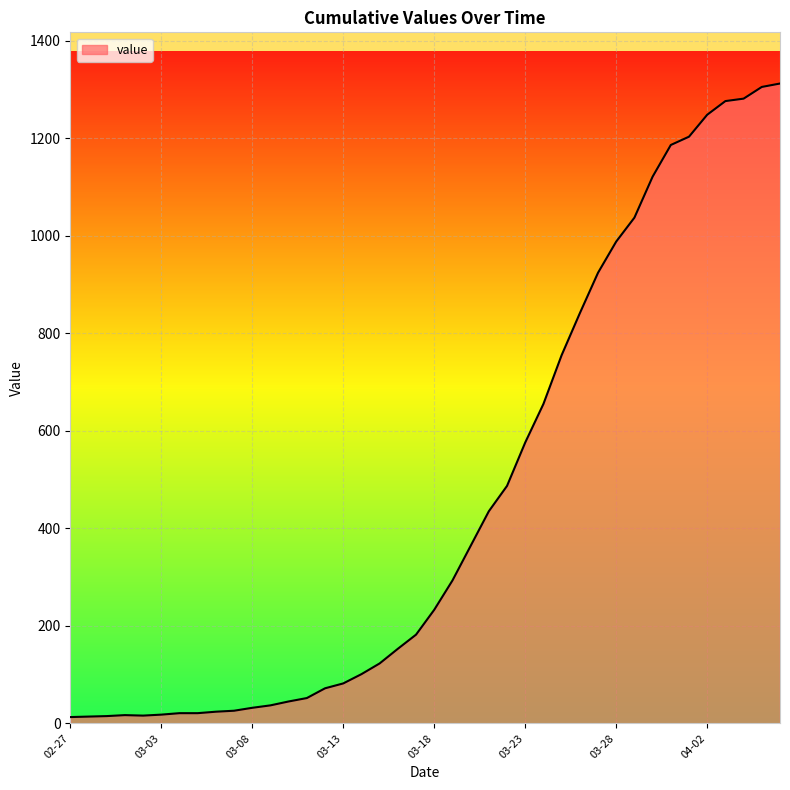

What is the greatest value displayed?

1312